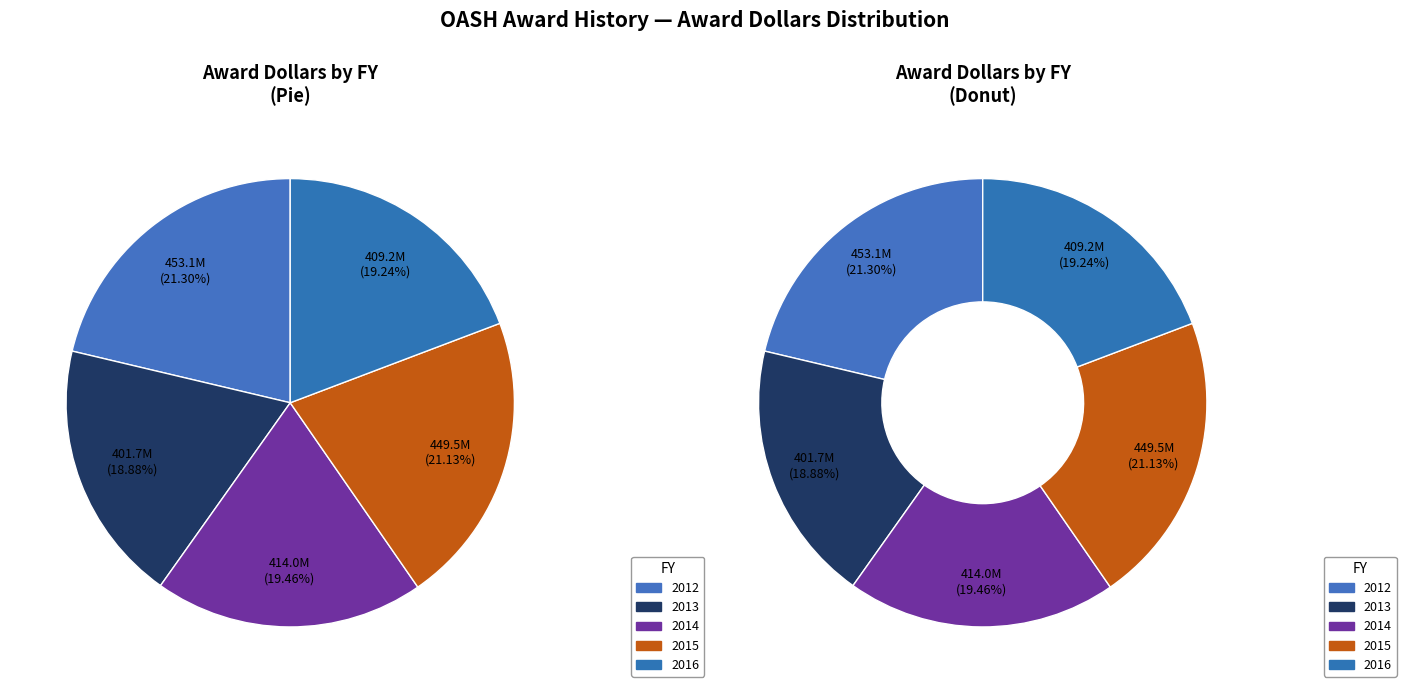

Rank the categories by value from highest to lowest.

2012, 2015, 2014, 2016, 2013